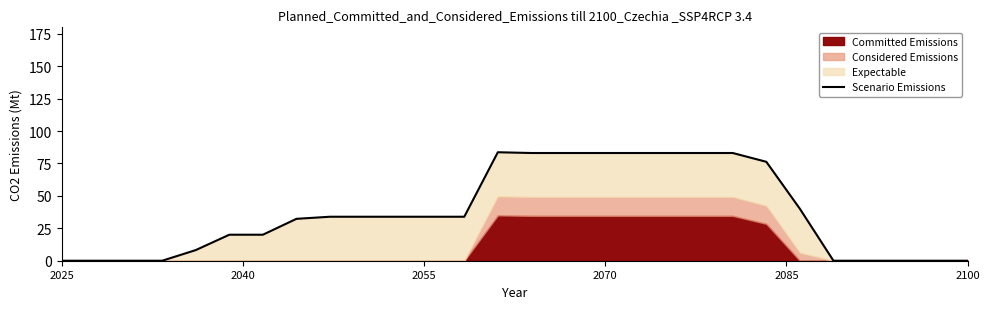

At which category does the chart reach its minimum across all series?

2025